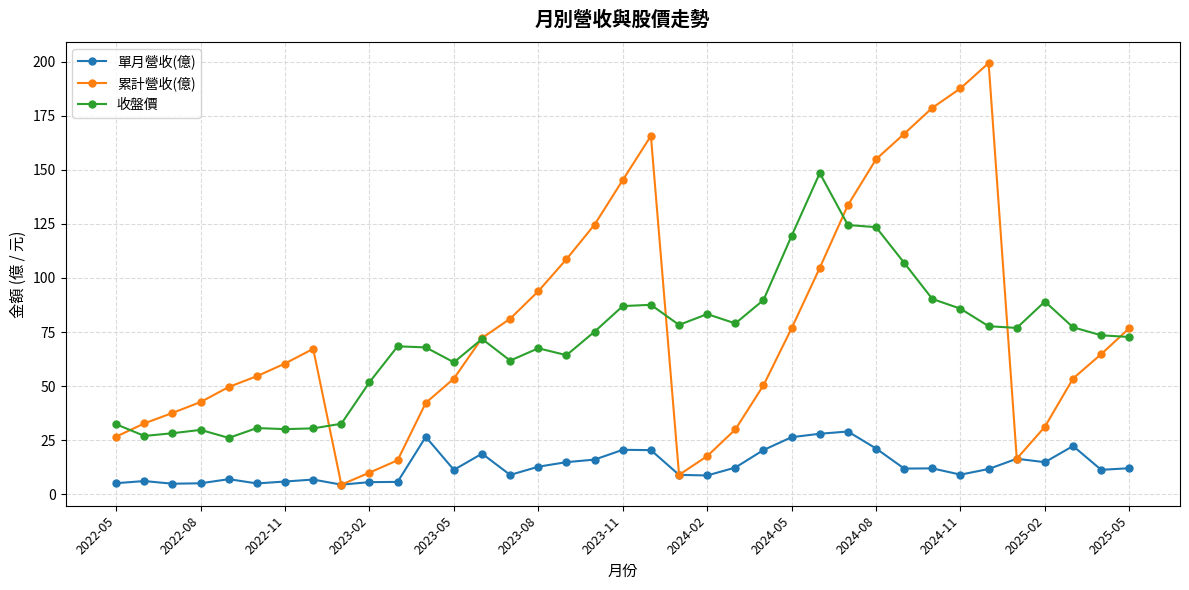

How many lines are shown in the chart?

3